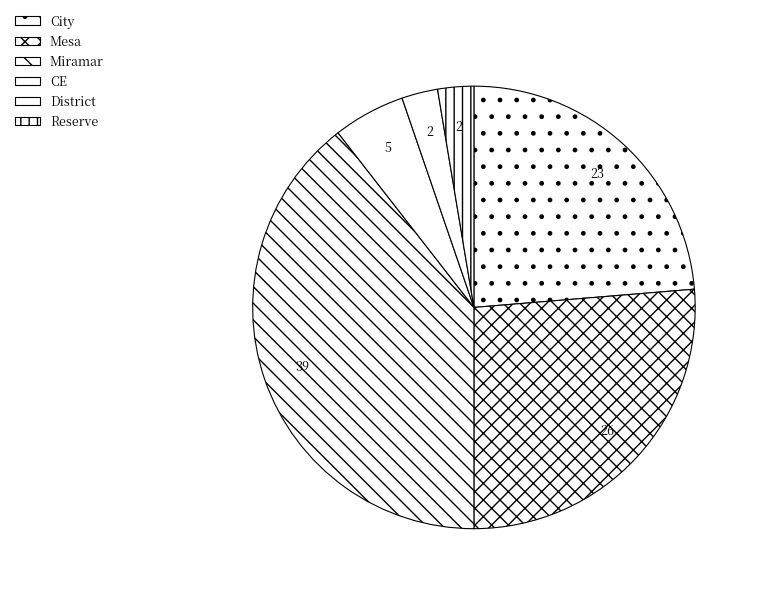

Count the number of slices in the pie.

6